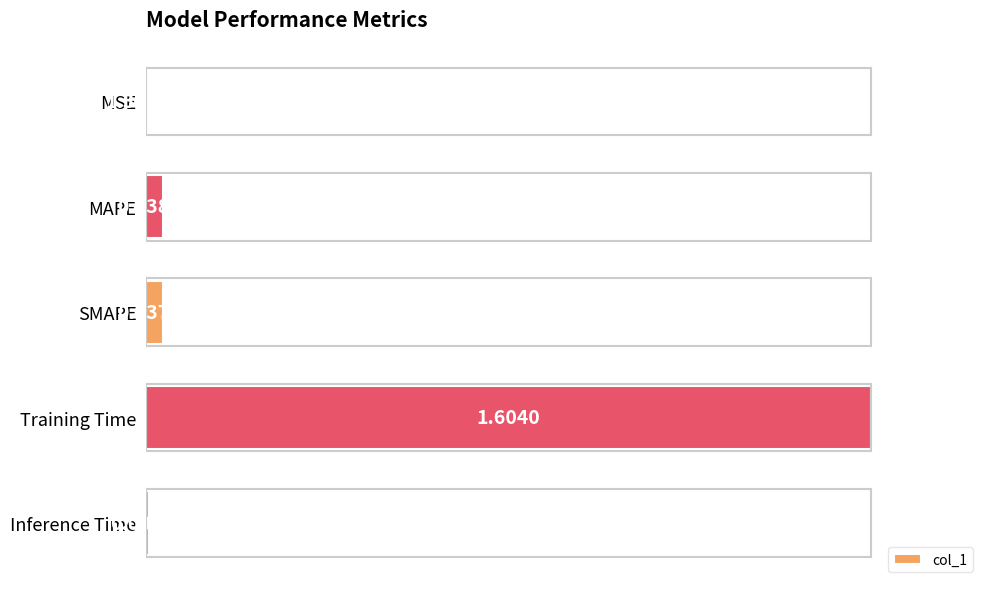

Between MAPE and Inference Time, which is larger?

MAPE